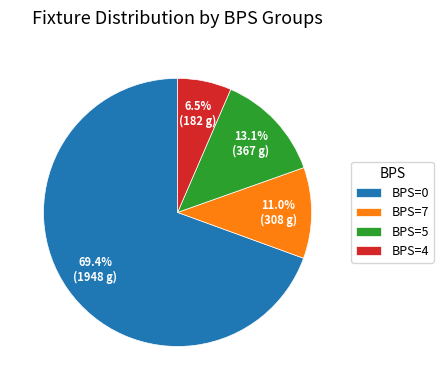

Does any single category account for the majority?

Yes